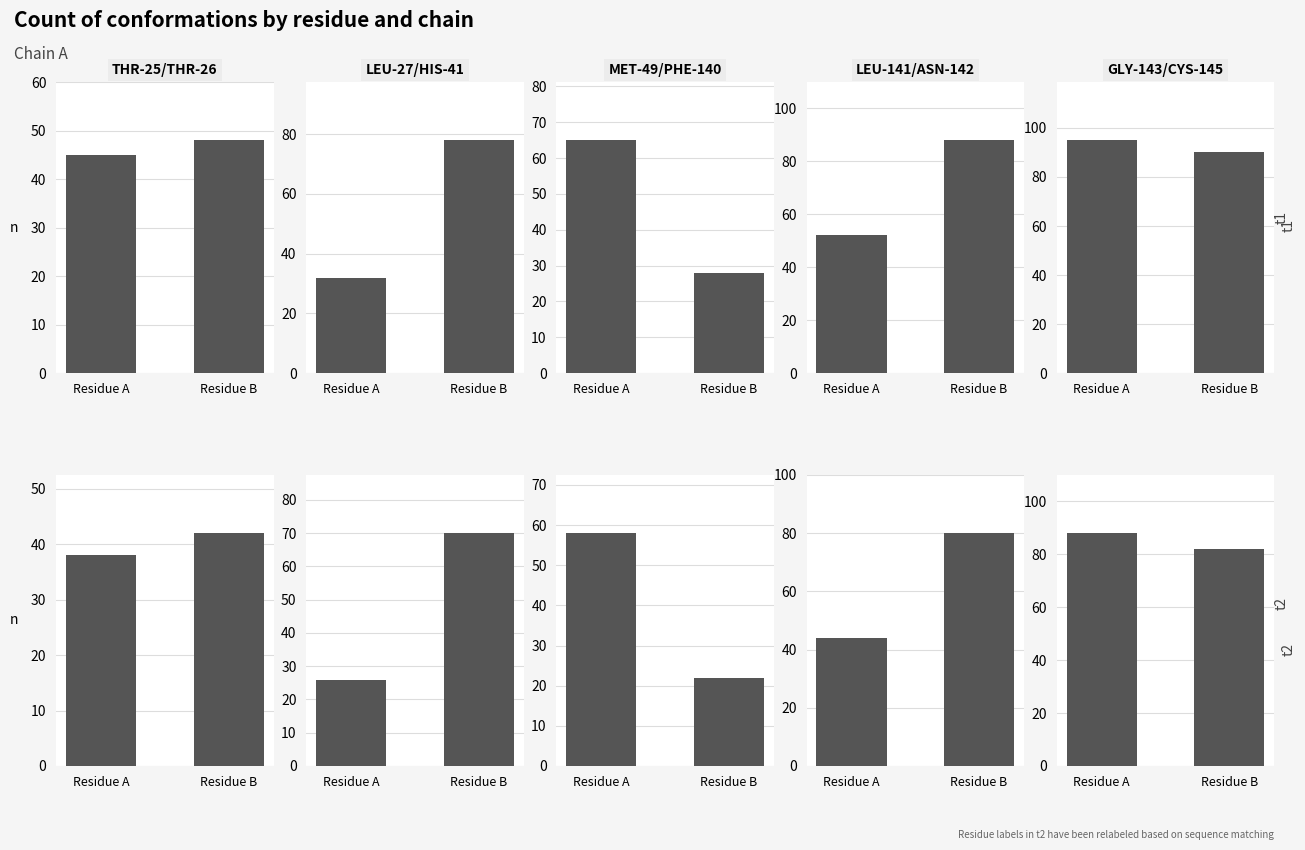

The value of LEU-141/ASN-142 at Residue A is 44. True or false?

True